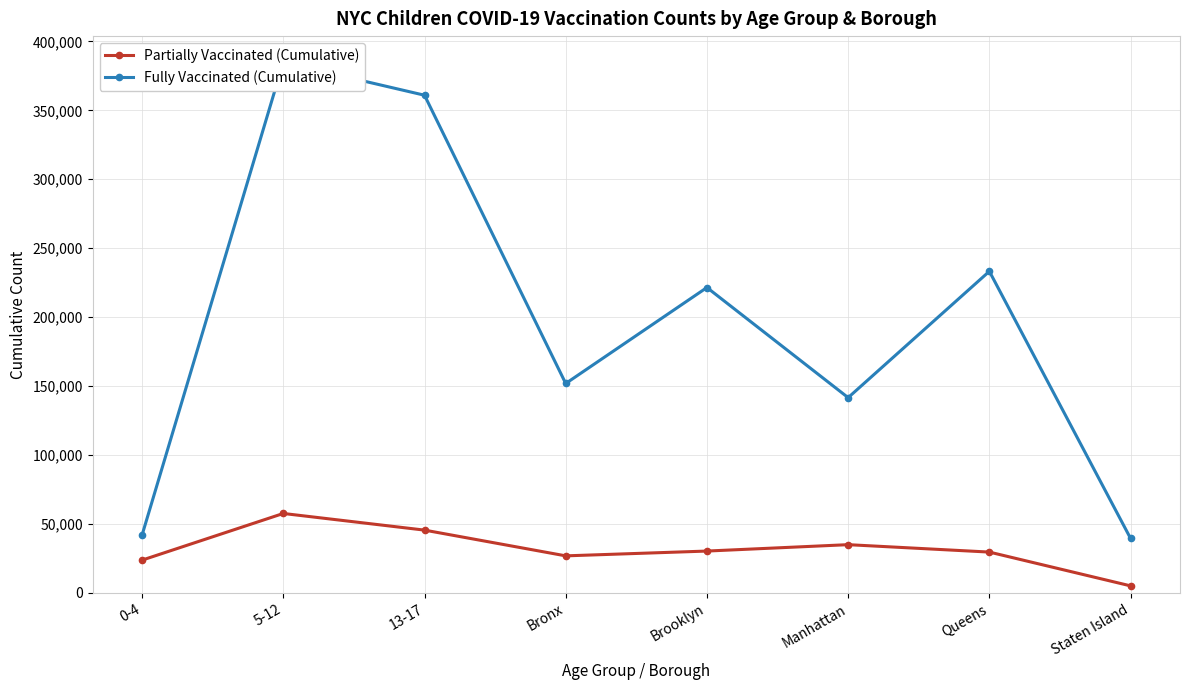

What is the total value across all series at 13-17?

406517